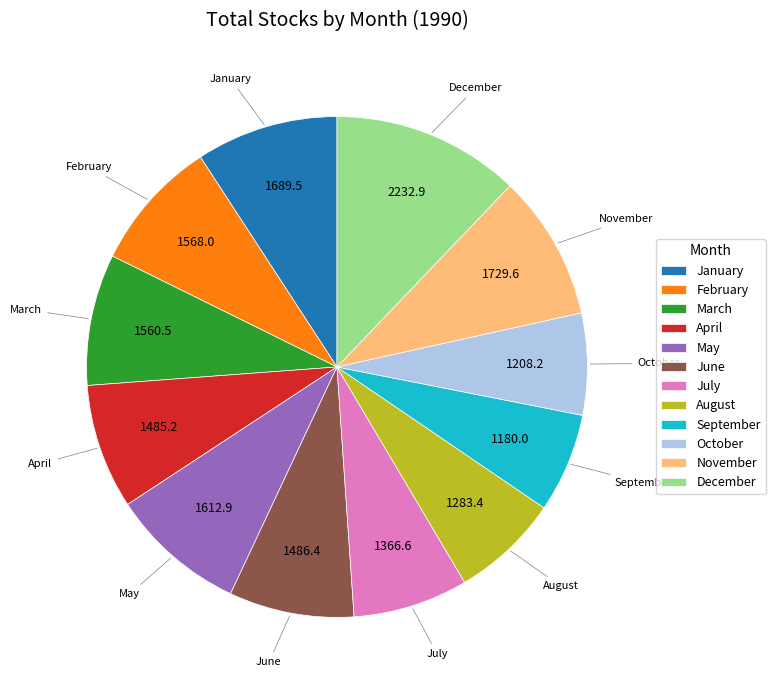

What is the largest slice in the pie chart?

December